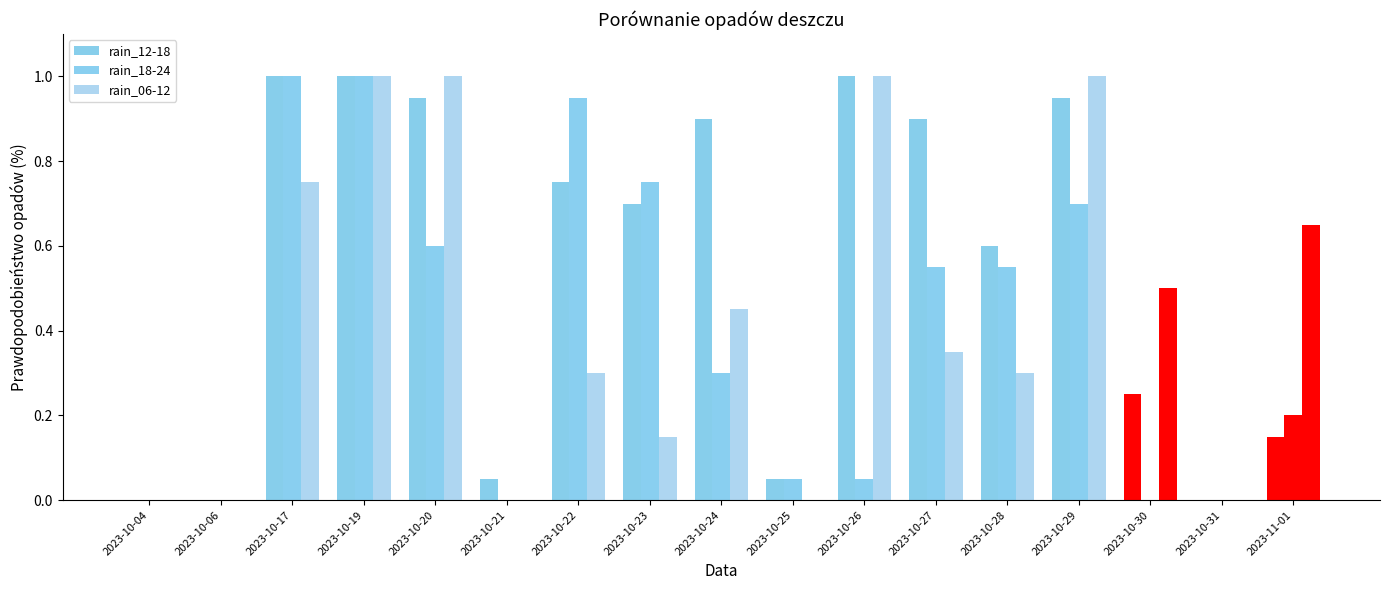

Count the number of data series in this chart.

3